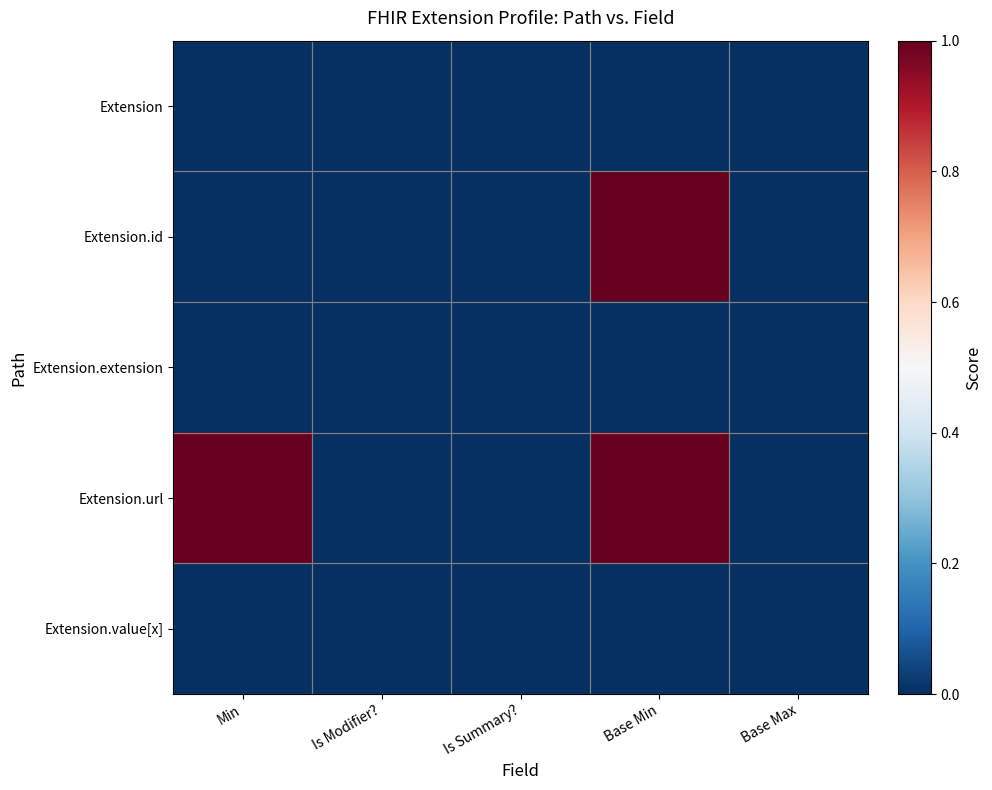

Reading left to right, list all the values displayed in this chart.

Extension: Min=0	Is Modifier?=0	Is Summary?=0	Base Min=0	Base Max=0
Extension.id: Min=0	Is Modifier?=0	Is Summary?=0	Base Min=1	Base Max=0
Extension.extension: Min=0	Is Modifier?=0	Is Summary?=0	Base Min=0	Base Max=0
Extension.url: Min=1	Is Modifier?=0	Is Summary?=0	Base Min=1	Base Max=0
Extension.value[x]: Min=0	Is Modifier?=0	Is Summary?=0	Base Min=0	Base Max=0